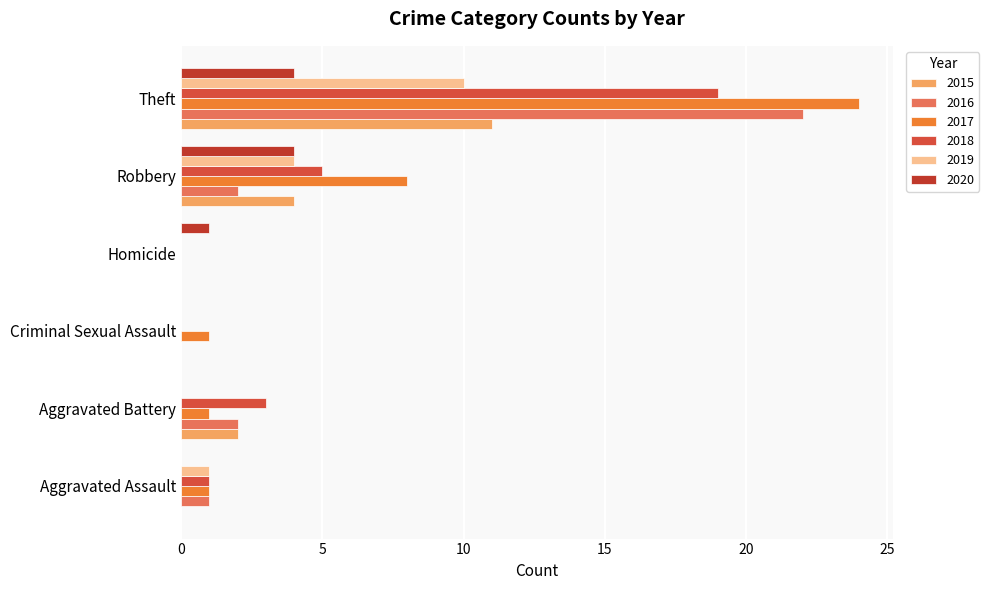

The value of 2019 at Robbery is 2. True or false?

False